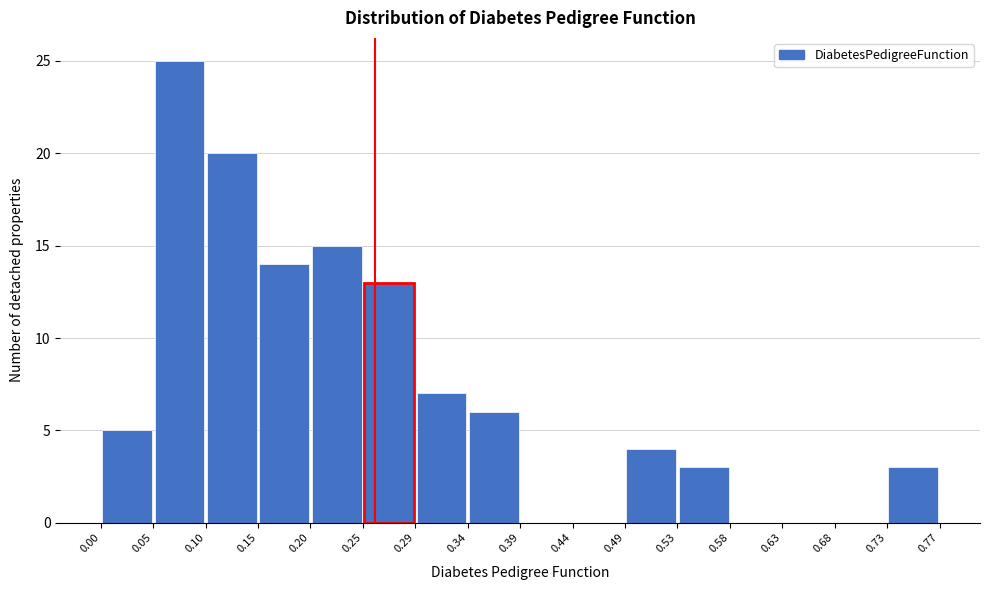

How tall is the bar that spans 0.10 to 0.15 on the x-axis? The values are not printed on the chart, so give them approximately, as read against the axis.

20